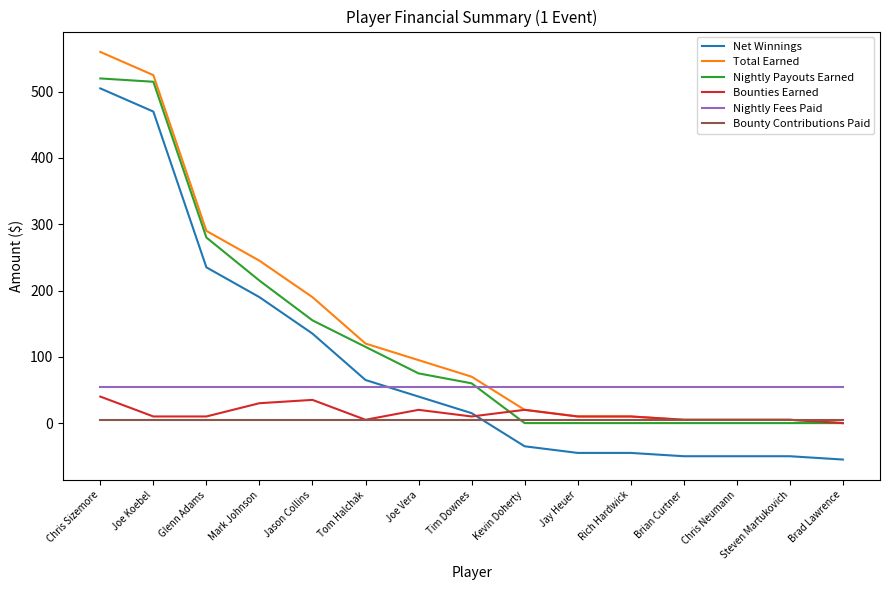

Is the value of Nightly Payouts Earned at Rich Hardwick greater than the value of Nightly Fees Paid at Tom Halchak?

No